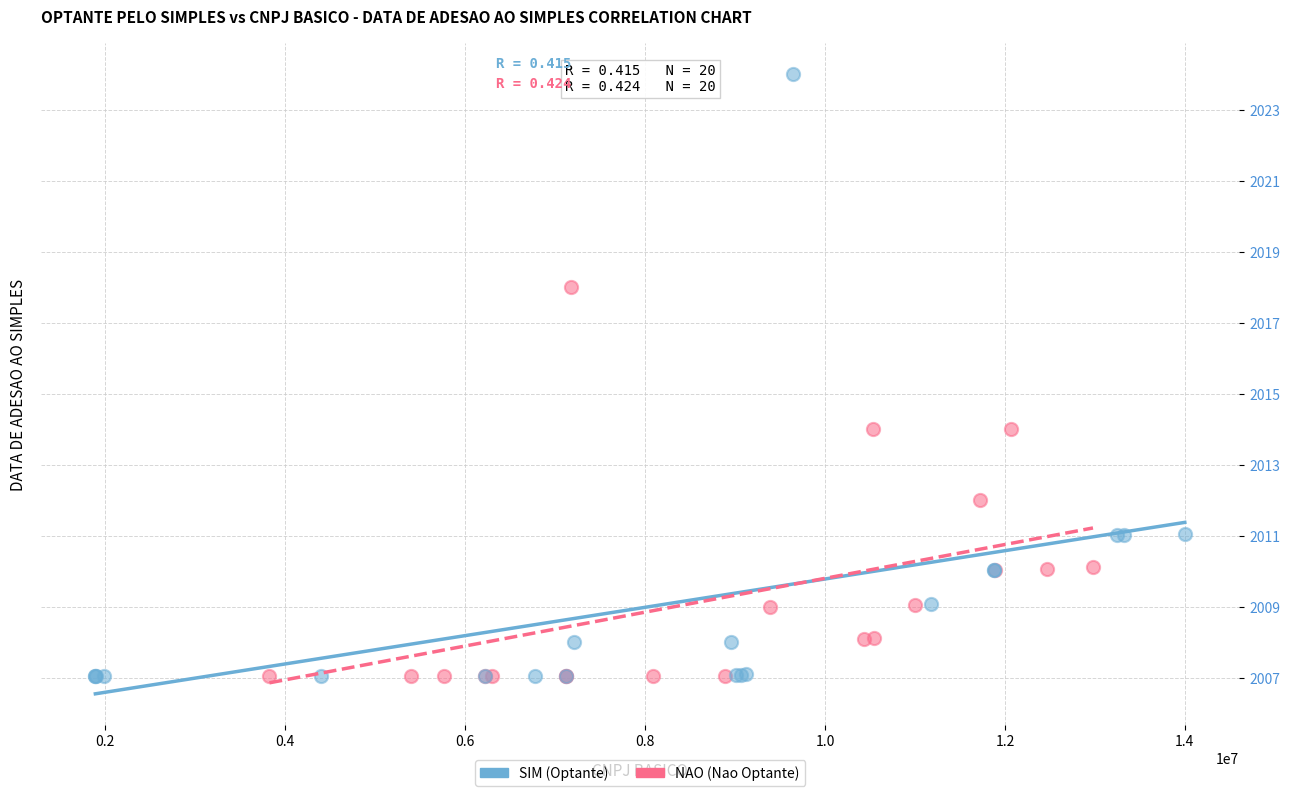

What are all the series names shown in the legend?

SIM (Optante), NAO (Nao Optante)